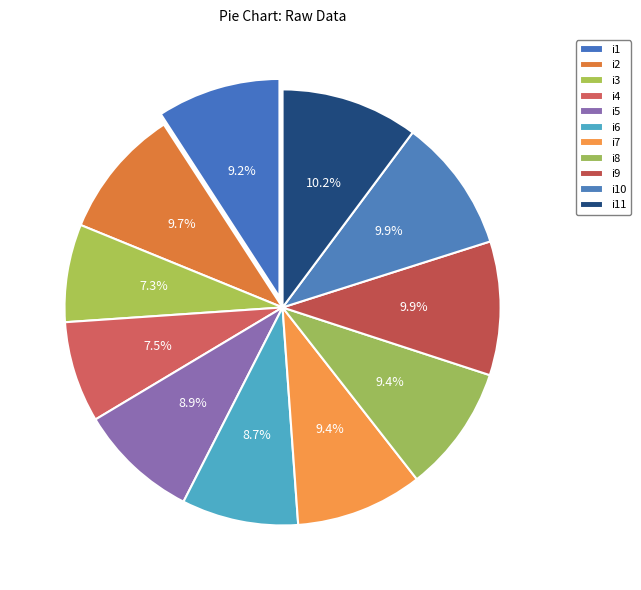

What percentage is NOT represented by i4?

92.5%